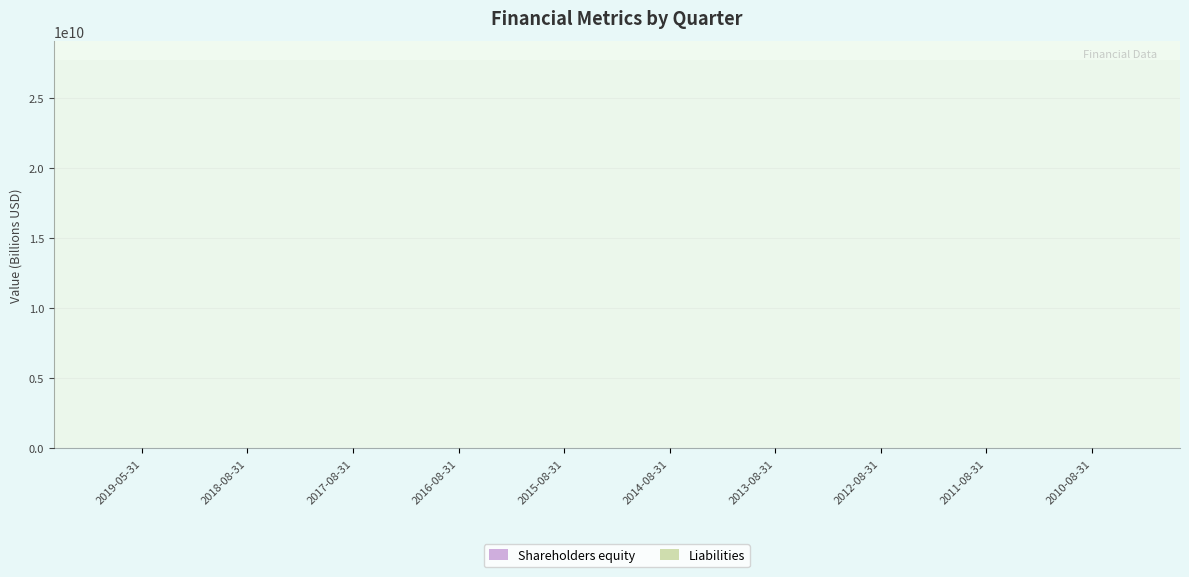

How many distinct data groups are displayed?

2